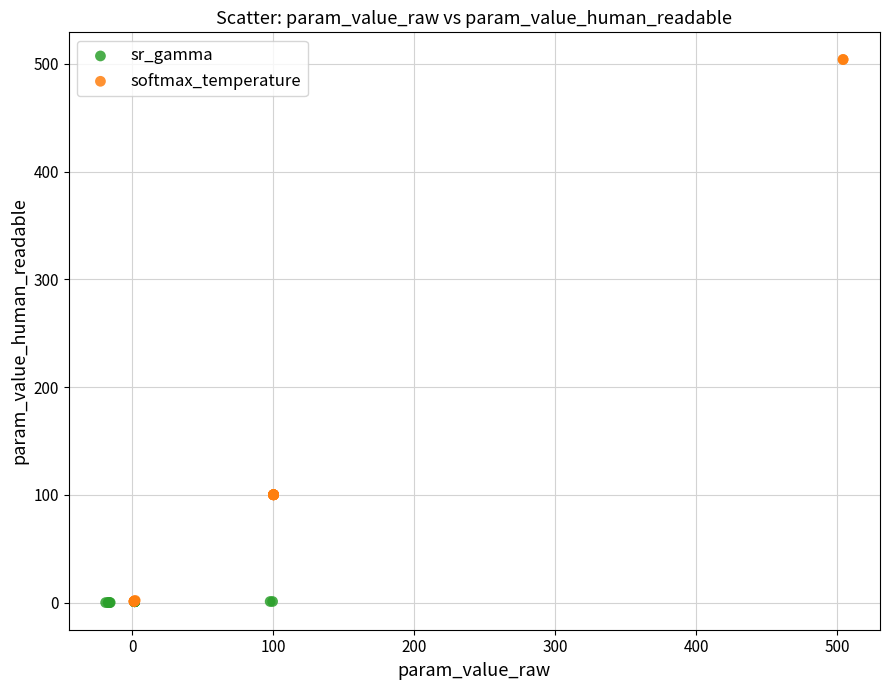

Which series reaches the maximum Y coordinate?

softmax_temperature